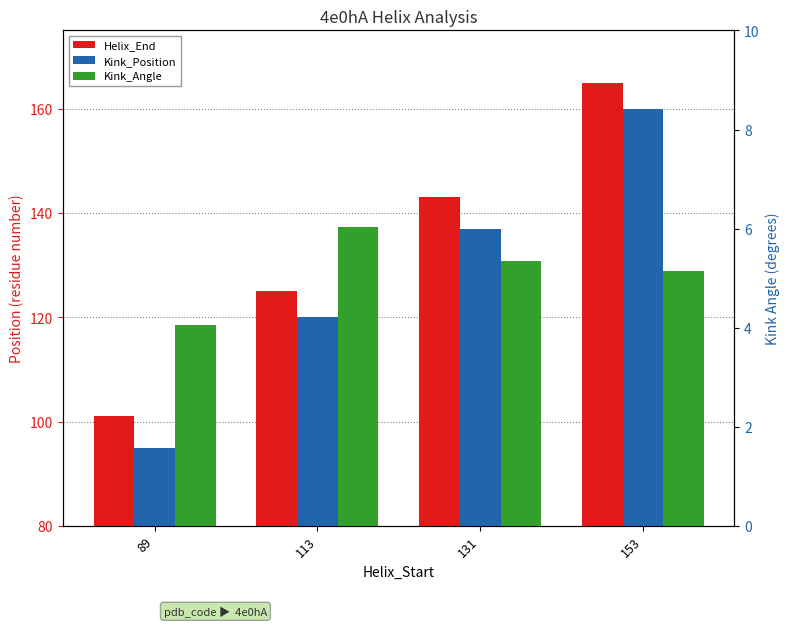

List the series in order of their peak value, highest first.

Helix_End, Kink_Position, Kink_Angle